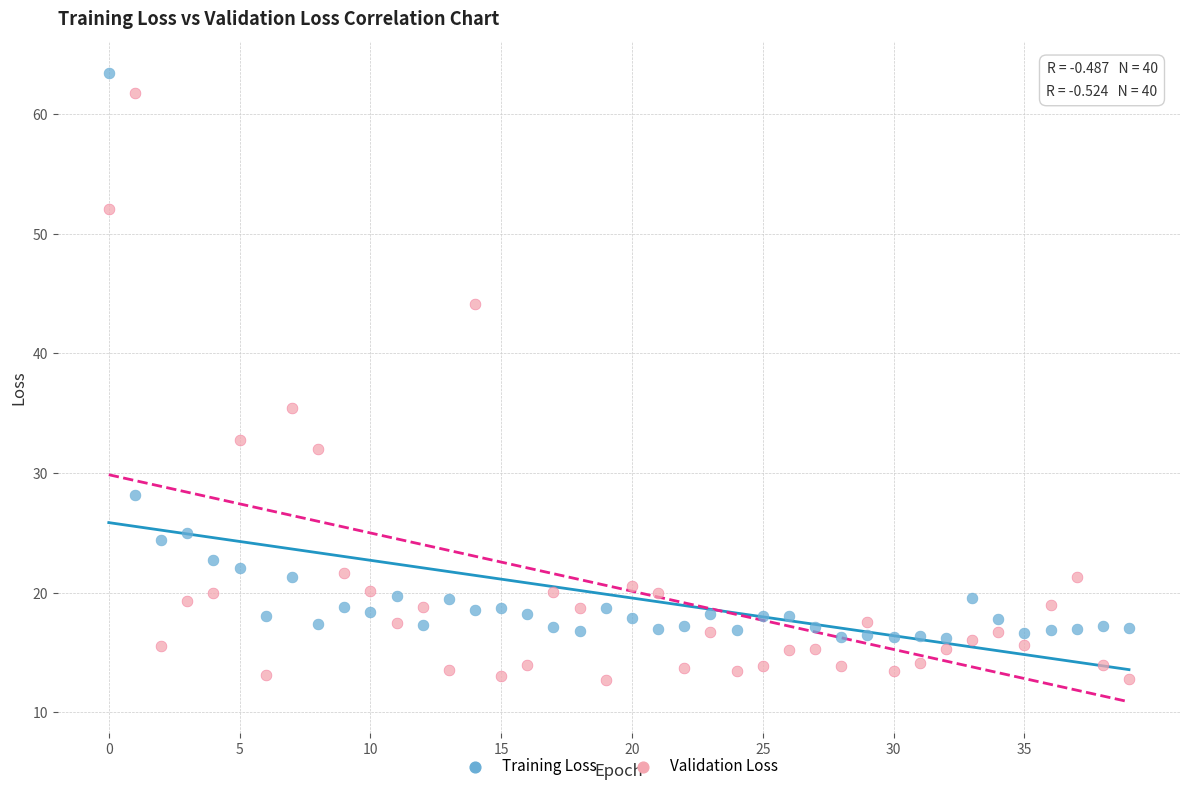

Which series reaches the minimum Y coordinate?

Validation Loss